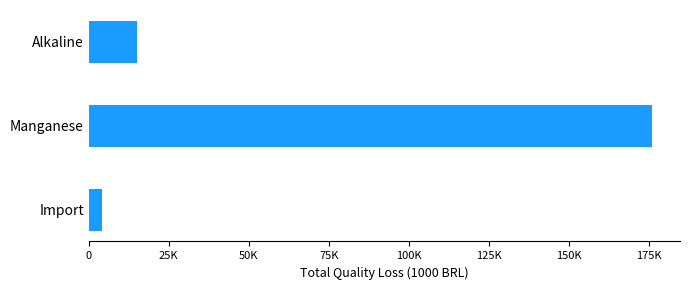

List the labels in order of value, largest first.

Manganese, Alkaline, Import